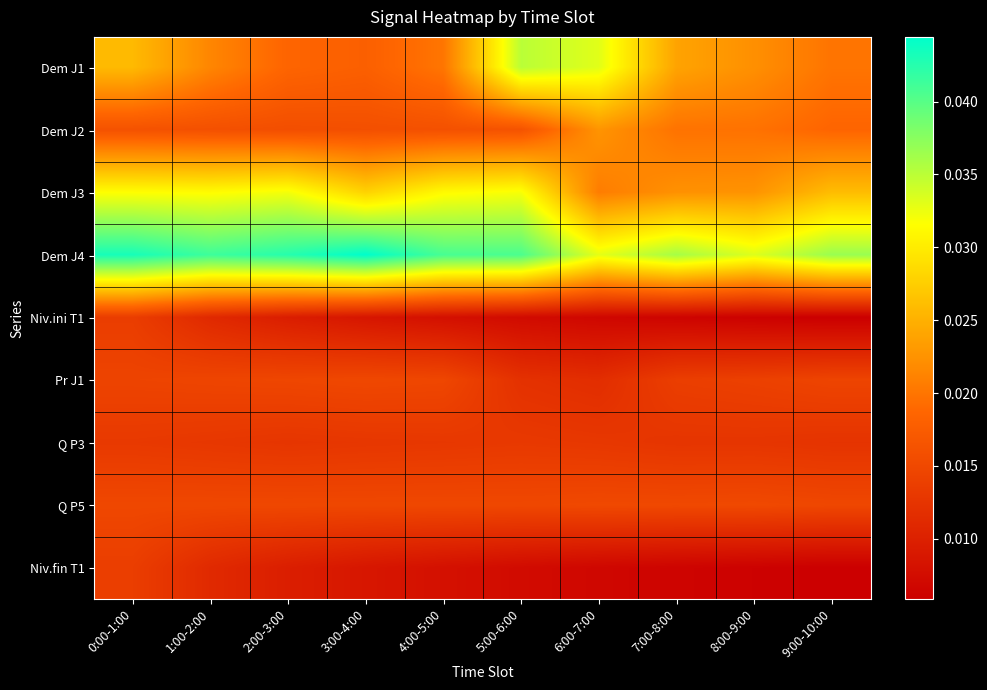

What is the total value across all series at 0:00-1:00?

0.2